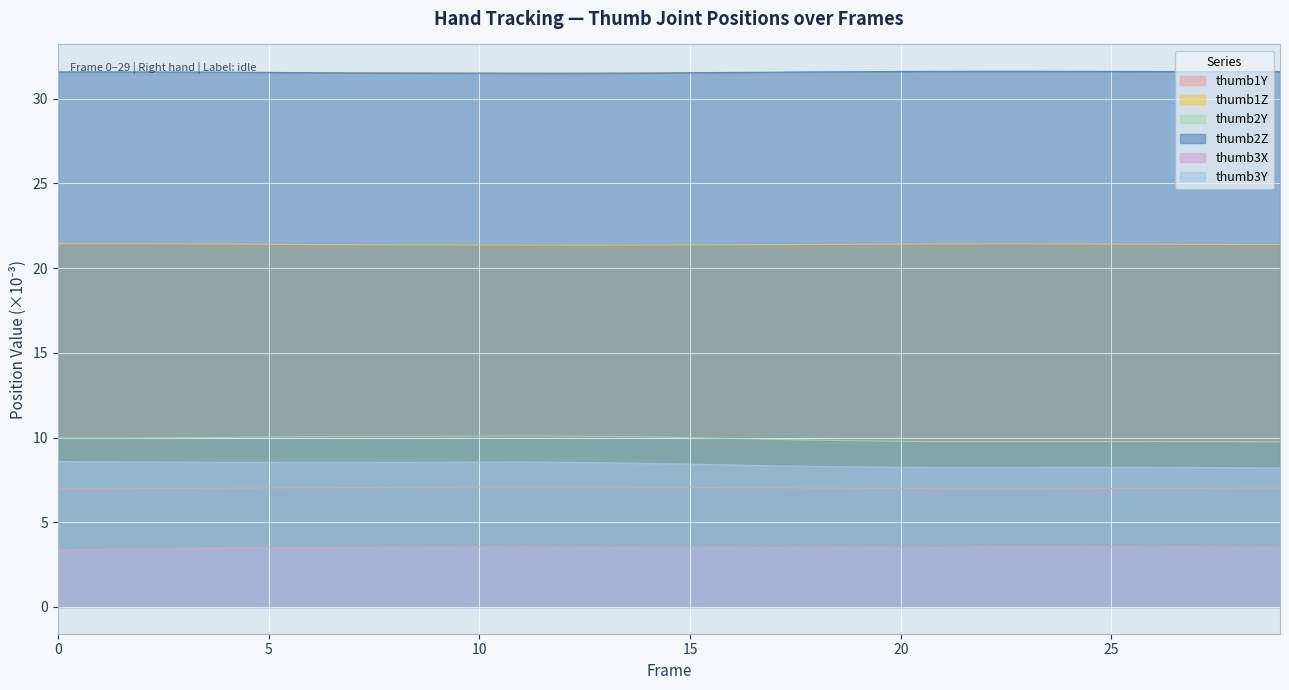

The value of thumb2Z at 13 is 17.8. True or false?

False